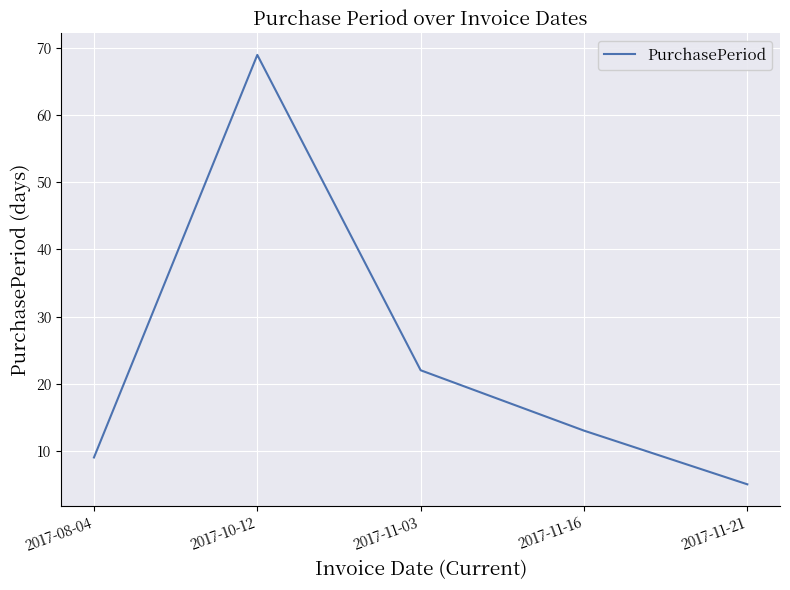

Rank the categories by value from highest to lowest.

2017-10-12, 2017-11-03, 2017-11-16, 2017-08-04, 2017-11-21